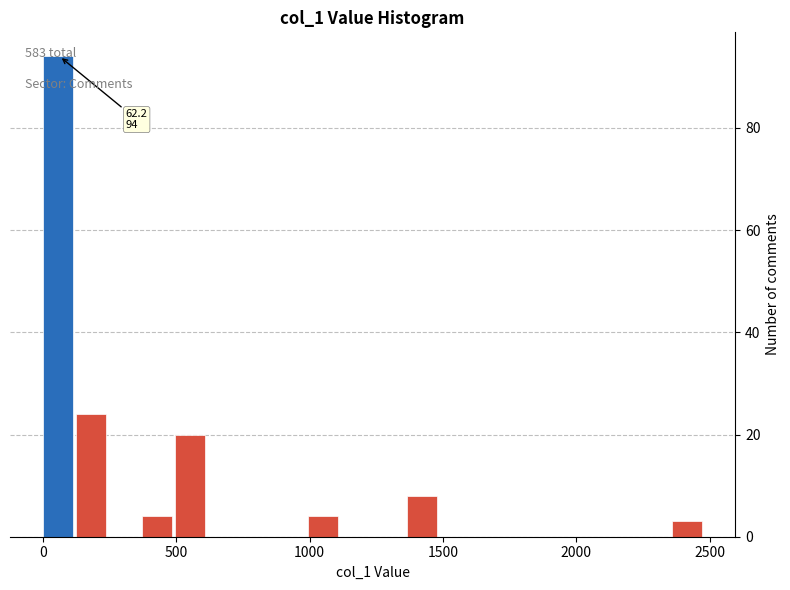

Around what value on the x-axis is the tallest bar? Give the approximate position of its centre, as read against the axis.

50